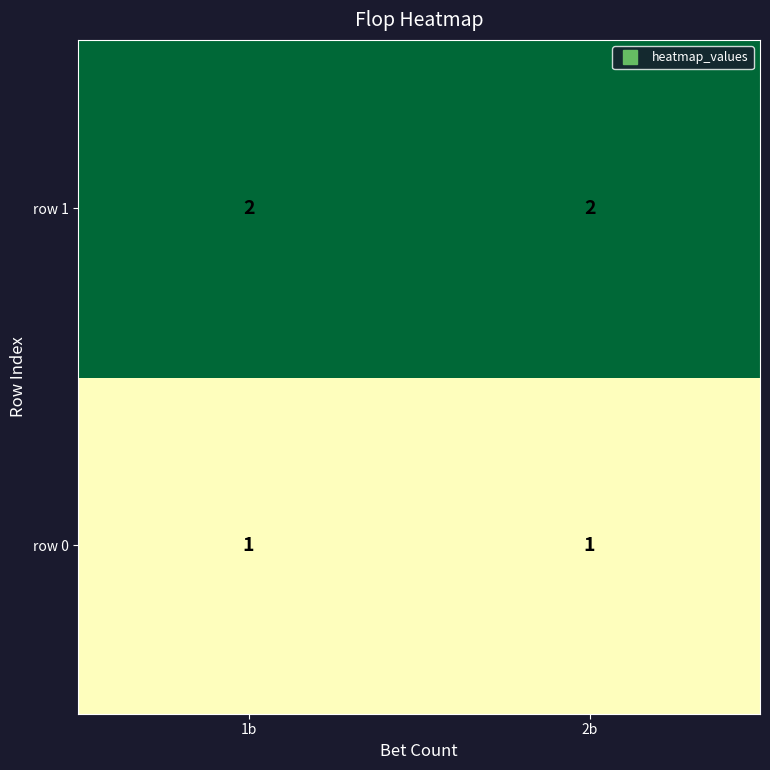

The value of row 1 at 1b is 2. True or false?

True